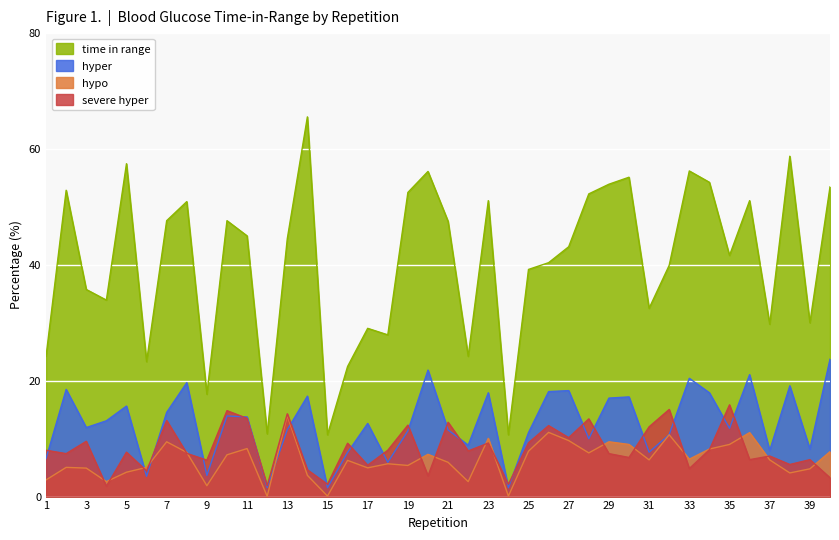

Which series changed the most between 1 and 8?

time in range